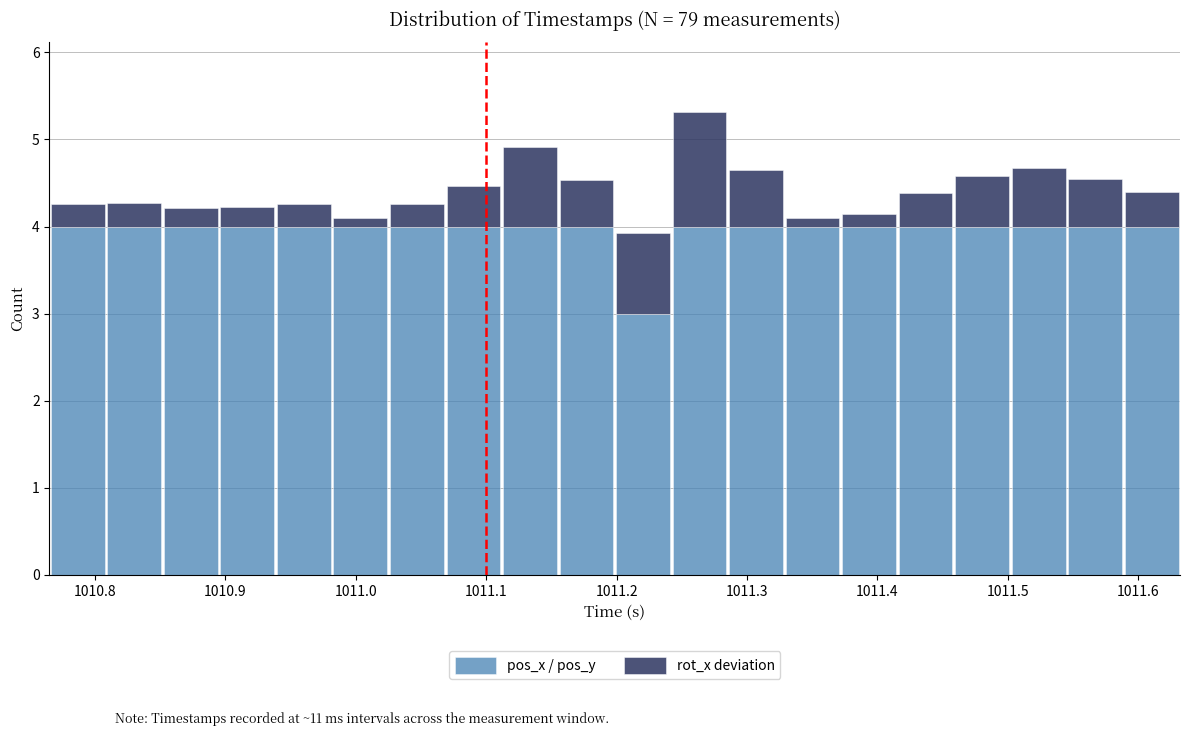

Reading left to right, list every stacked bar in this chart as the range it spans on the x-axis followed by its total height. Neither the bar edges nor the heights are printed on the chart, so give them approximately, as read against the axes.

1010.77 to 1010.81: 4.3
1010.81 to 1010.85: 4.3
1010.85 to 1010.90: 4.2
1010.90 to 1010.94: 4.2
1010.94 to 1010.98: 4.3
1010.98 to 1011.03: 4.1
1011.03 to 1011.07: 4.3
1011.07 to 1011.11: 4.5
1011.11 to 1011.16: 4.9
1011.16 to 1011.20: 4.5
1011.20 to 1011.24: 3.9
1011.24 to 1011.29: 5.3
1011.29 to 1011.33: 4.7
1011.33 to 1011.37: 4.1
1011.37 to 1011.42: 4.1
1011.42 to 1011.46: 4.4
1011.46 to 1011.50: 4.6
1011.50 to 1011.55: 4.7
1011.55 to 1011.59: 4.5
1011.59 to 1011.63: 4.4